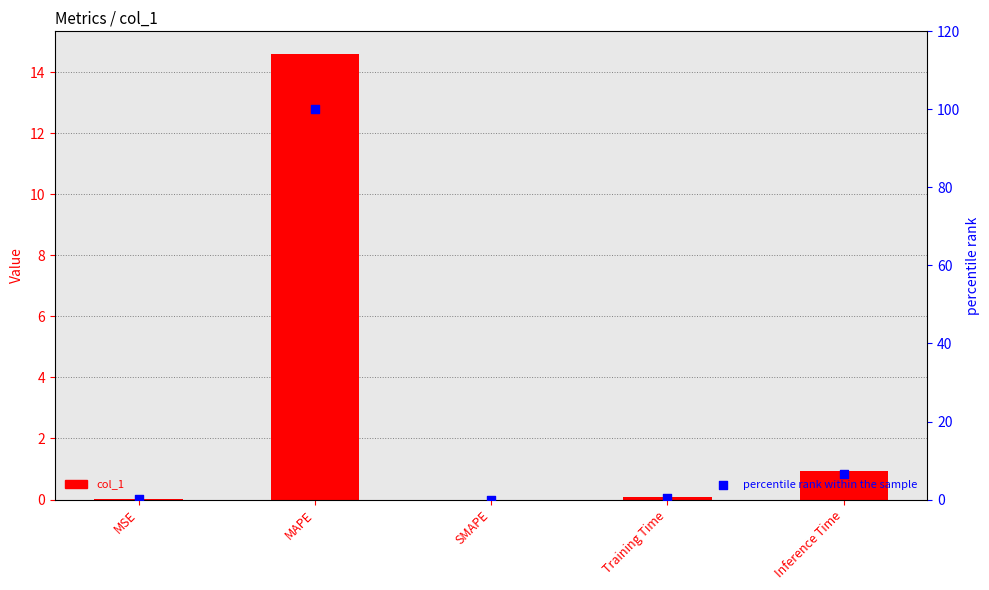

Which series reaches the minimum Y coordinate?

col_1